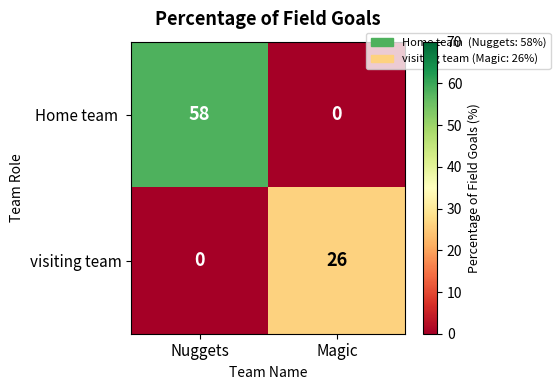

Rank the series at Magic from highest to lowest value.

visiting team, Home team 